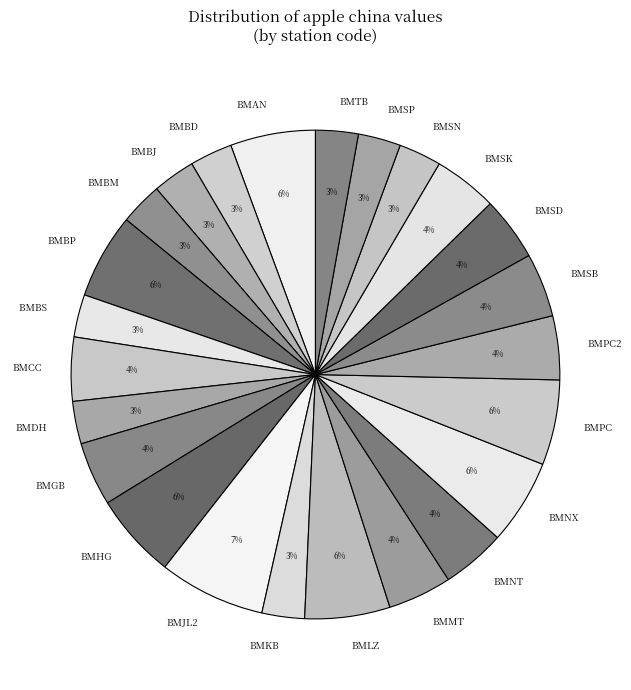

The BMTB slice represents 16% of the pie. True or false?

False